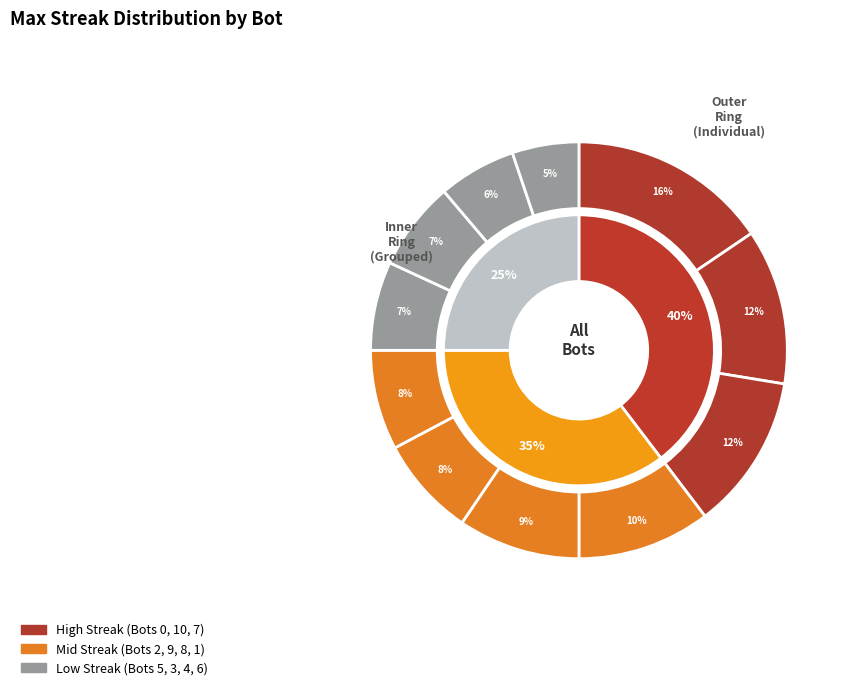

How many slices are in this pie chart?

11